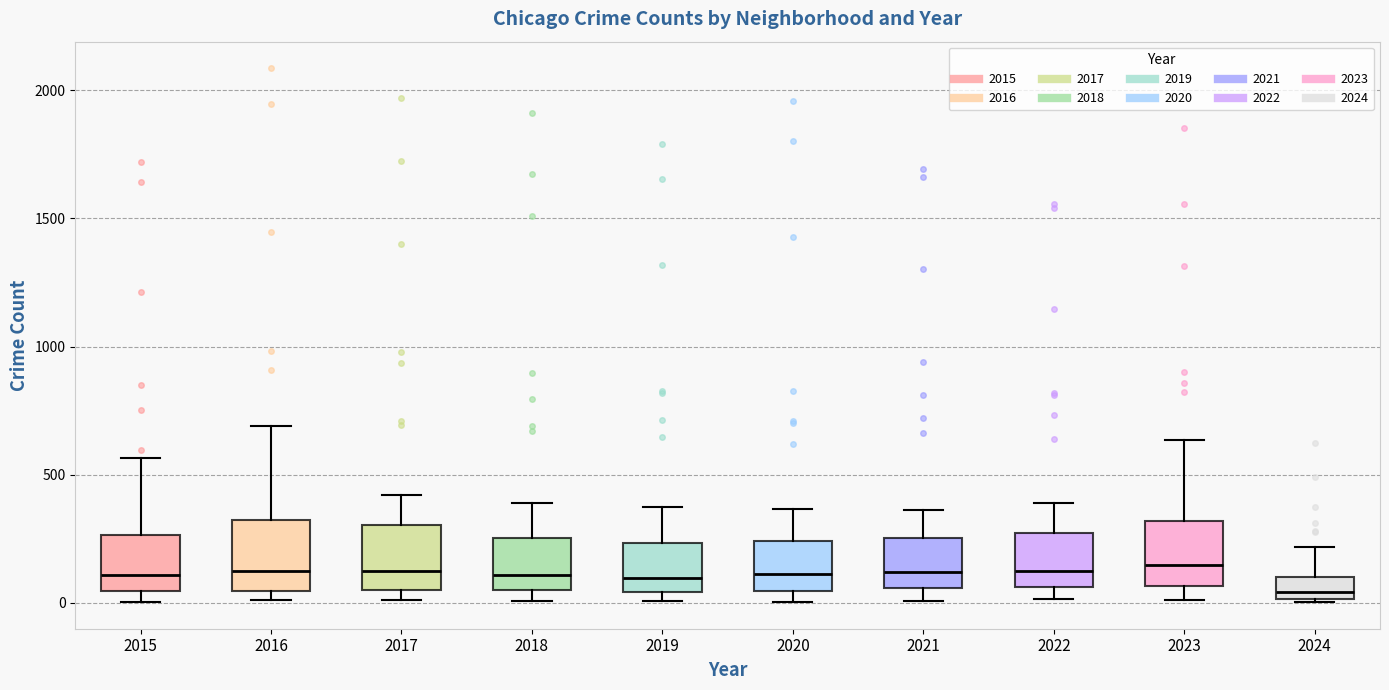

Which box has the lowest median line?

2024